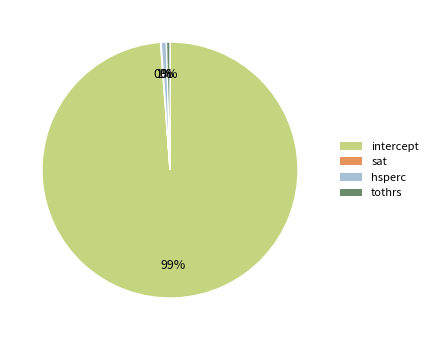

Does any single category account for the majority?

Yes